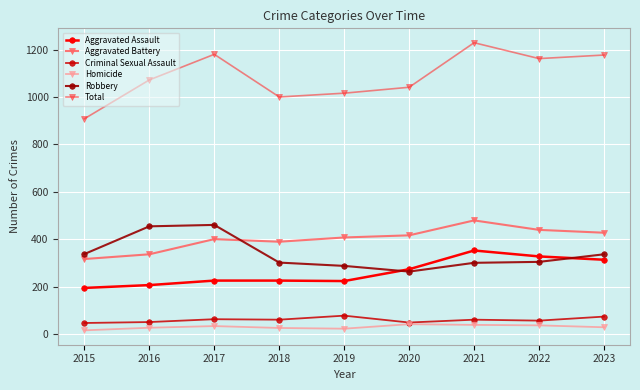

The Aggravated Assault series shows 329 at 2016. True or false?

False